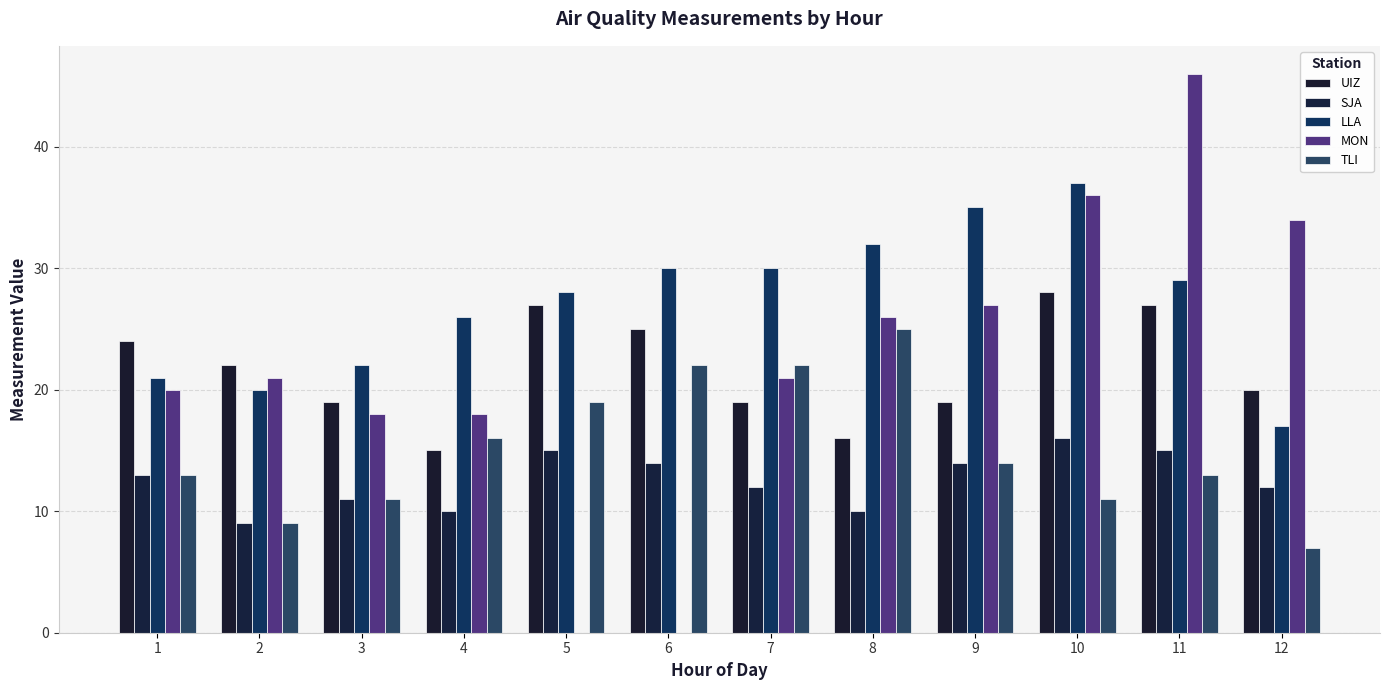

At which category is the sum across all series the highest?

11